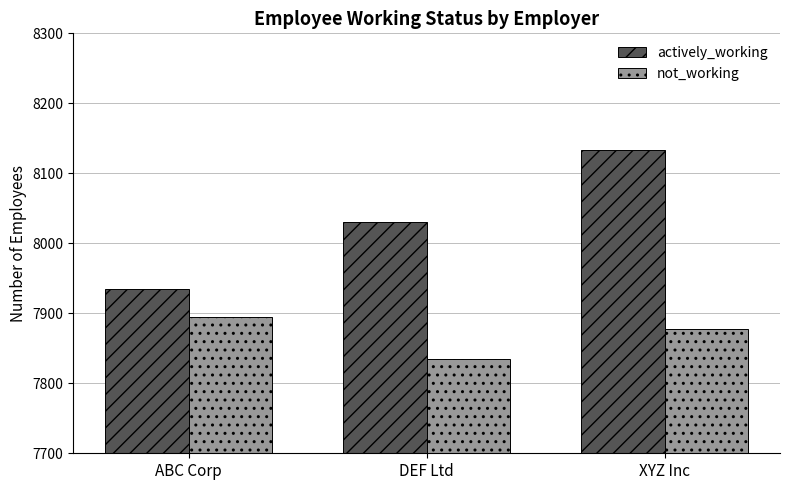

What is the sum of the not_working values at DEF Ltd and XYZ Inc?

15712